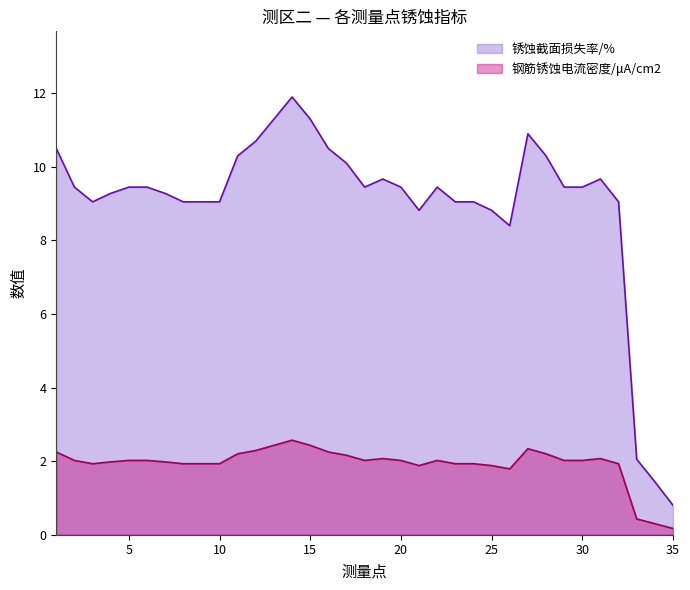

Reading left to right, list all the values displayed in this chart.

钢筋锈蚀电流密度/μA/cm2: 1=2.2	2=2.0	3=1.9	4=2.0	5=2.0	6=2.0	7=2.0	8=1.9	9=1.9	10=1.9	11=2.2	12=2.3	14=2.6	15=2.4	16=2.2	17=2.2	18=2.0	19=2.1	20=2.0	21=1.9	22=2.0	23=1.9	24=1.9	25=1.9	26=1.8	27=2.3	28=2.2	29=2.0	30=2.0	31=2.1	32=1.9	33=0.4	34=0.3	35=0.2
锈蚀截面损失率/%: 1=10.5	2=9.4	3=9.1	4=9.3	5=9.4	6=9.4	7=9.3	8=9.1	9=9.1	10=9.1	11=10.3	12=10.7	14=11.9	15=11.3	16=10.5	17=10.1	18=9.4	19=9.7	20=9.4	21=8.8	22=9.4	23=9.1	24=9.1	25=8.8	26=8.4	27=10.9	28=10.3	29=9.4	30=9.4	31=9.7	32=9.1	33=2.0	34=1.4	35=0.8